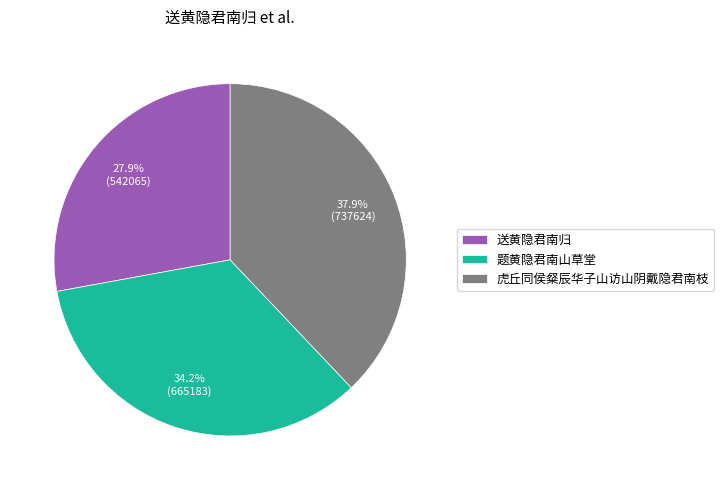

What is the ratio of the value at 题黄隐君南山草堂 to the value at 送黄隐君南归?

1.2